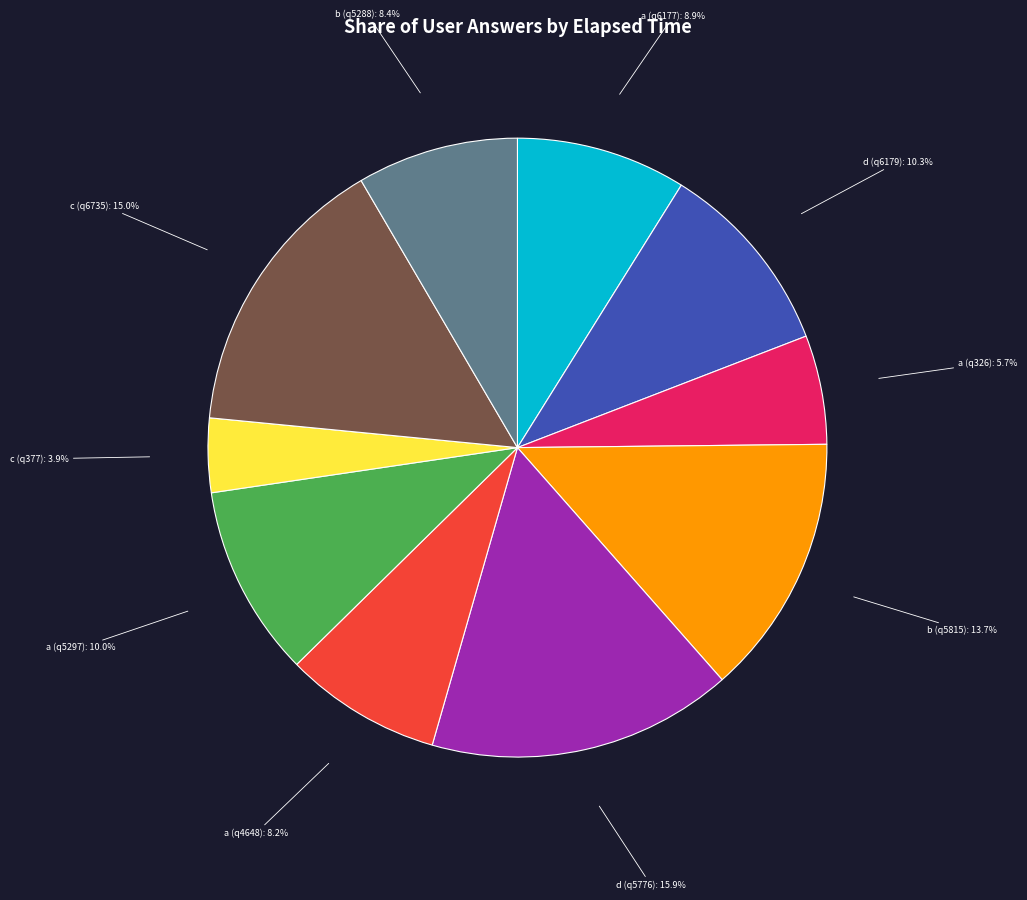

Is there any slice that represents more than half of the pie?

No